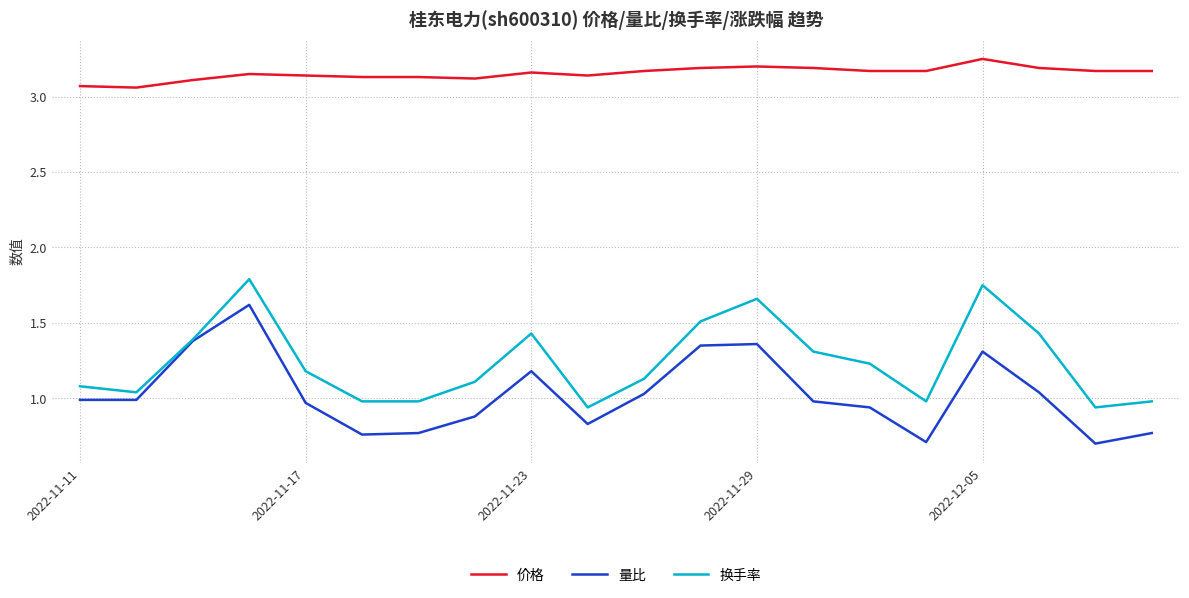

What is the maximum value for 量比?

1.6